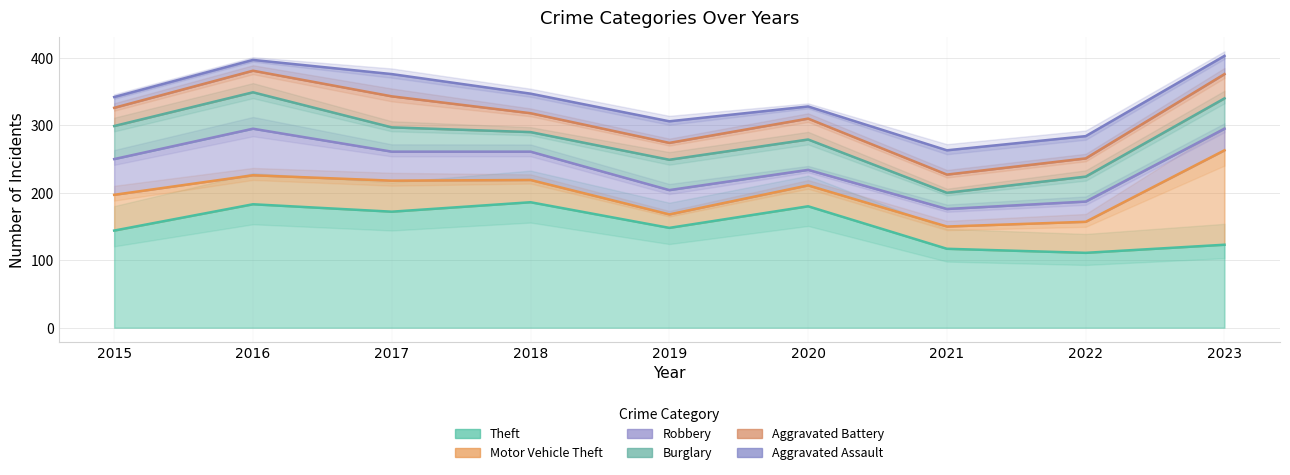

The value of Aggravated Battery at 2016 is 32. True or false?

True